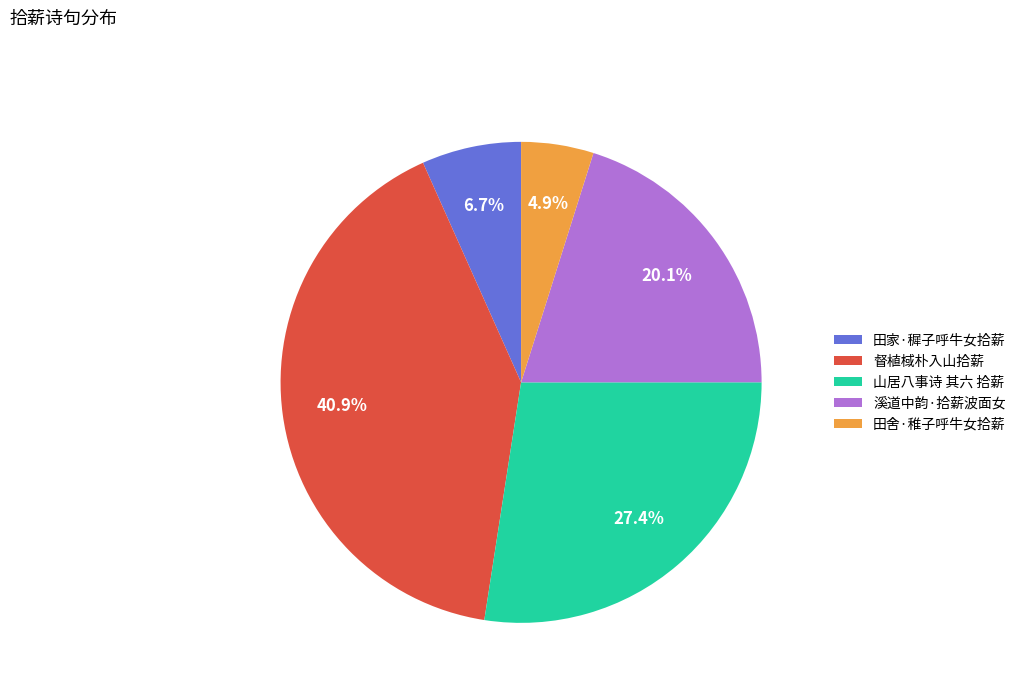

Rank the categories by value from lowest to highest.

田舍·稚子呼牛女拾薪, 田家·穉子呼牛女拾薪, 溪道中韵·拾薪波面女, 山居八事诗 其六 拾薪, 督植棫朴入山拾薪